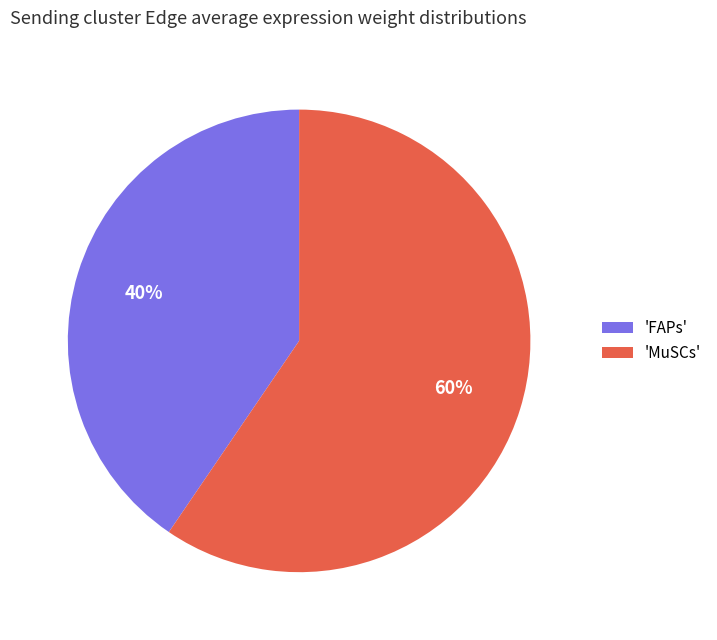

To the nearest percent, what is the combined percentage of 'FAPs' and 'MuSCs'?

100%